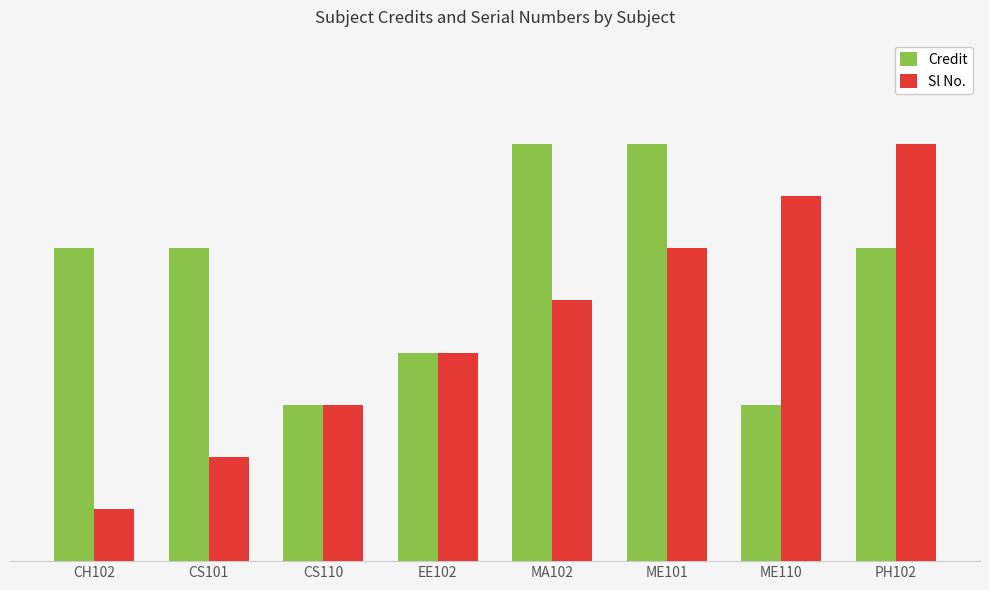

List the series in order of their overall mean, lowest first.

Sl No., Credit